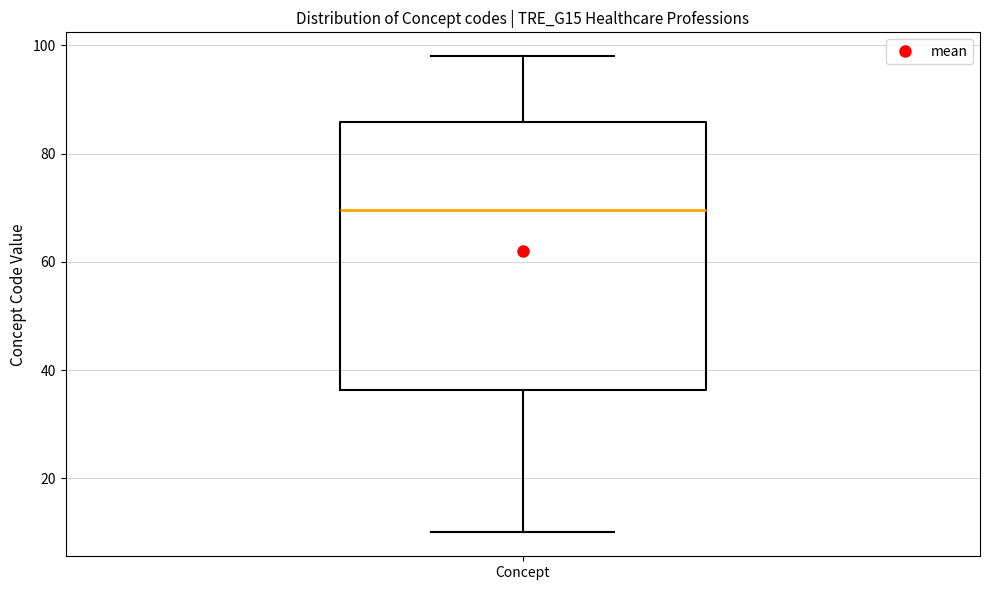

Transcribe this box plot: give where the median line is, the range the box spans, and where the two whiskers end, as read against the y-axis. The values are not printed on the chart, so give them approximately, as read against the axis.

median 70, box 36 to 86, whiskers 10 to 98